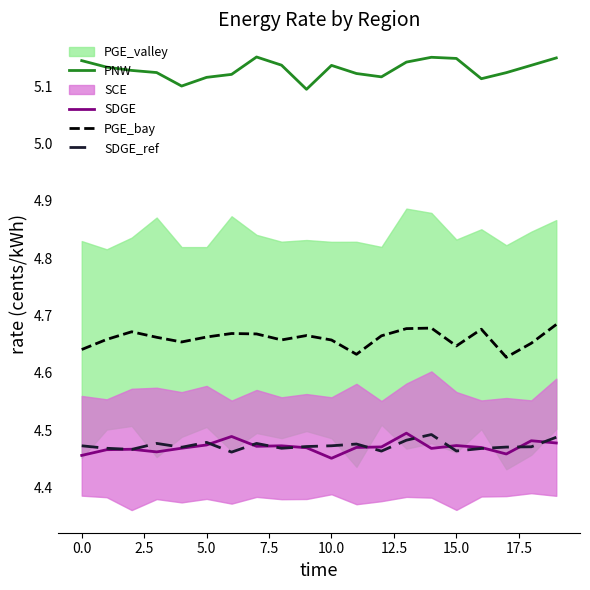

Does the chart display data point markers on the line(s)?

No